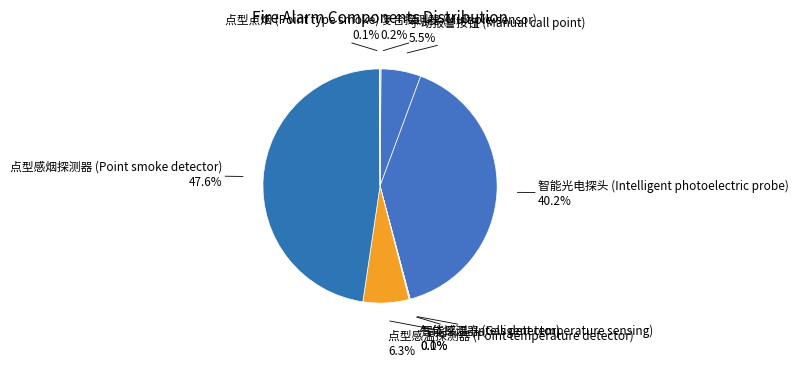

Is there a majority slice in this chart?

No